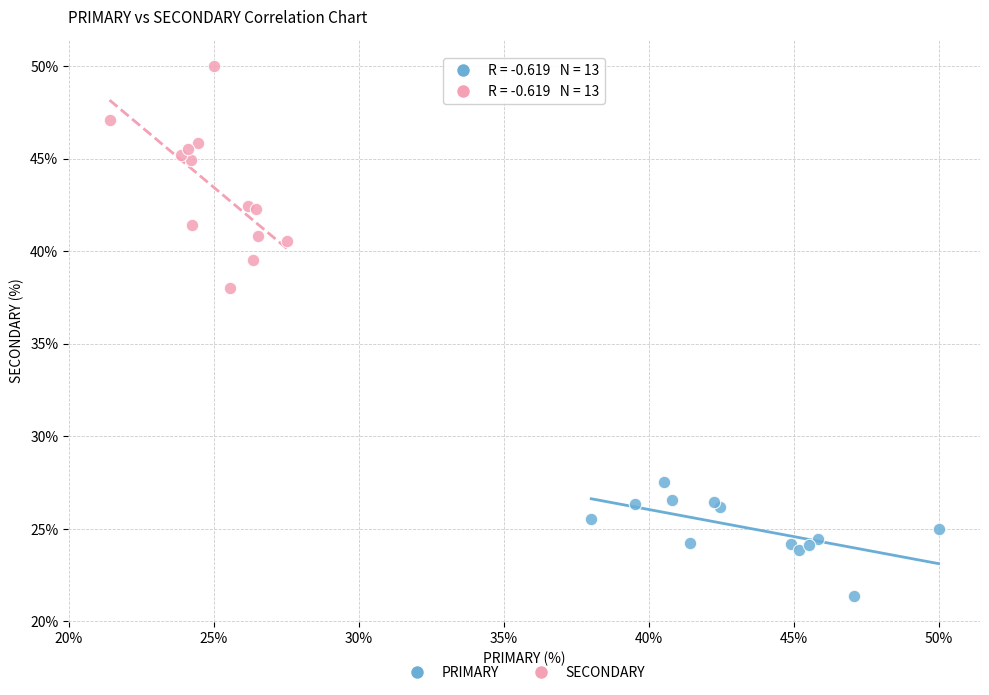

Which series contains the lowest Y value?

PRIMARY